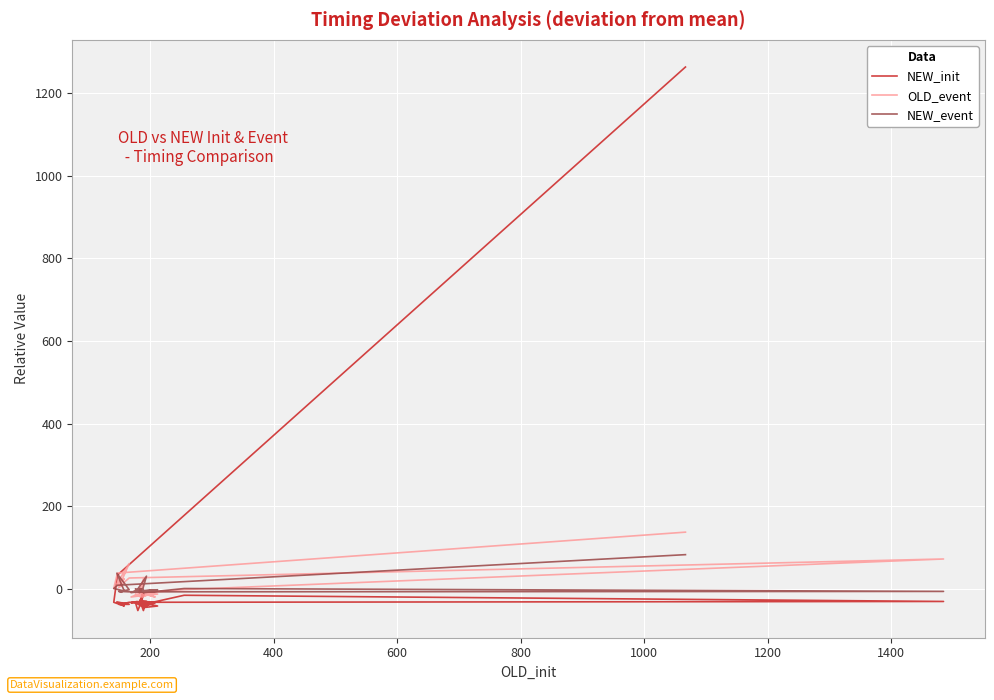

How many values in OLD_event are above zero?

12